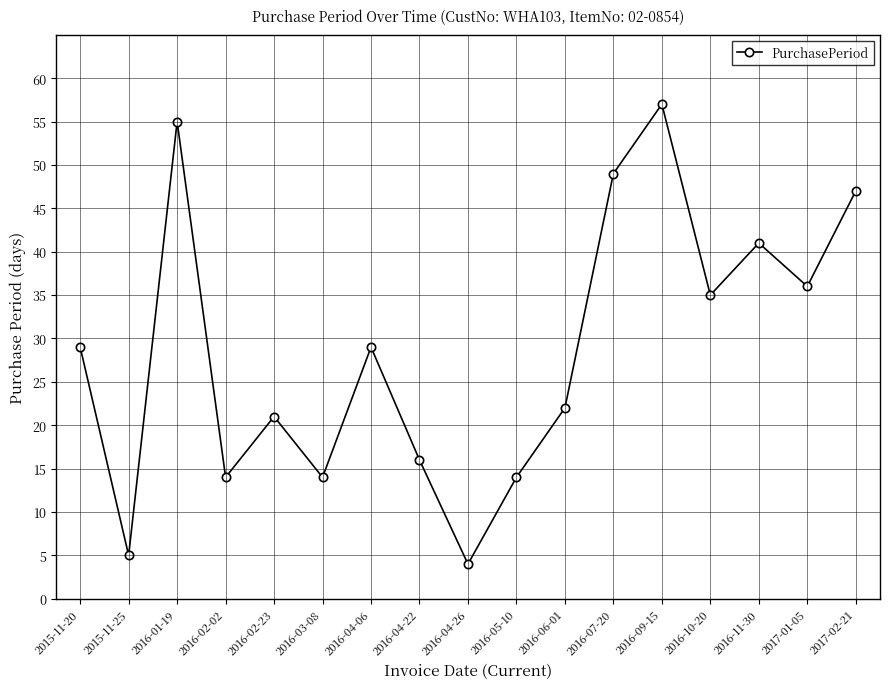

Is it true that the value at 2016-04-22 is 16?

True